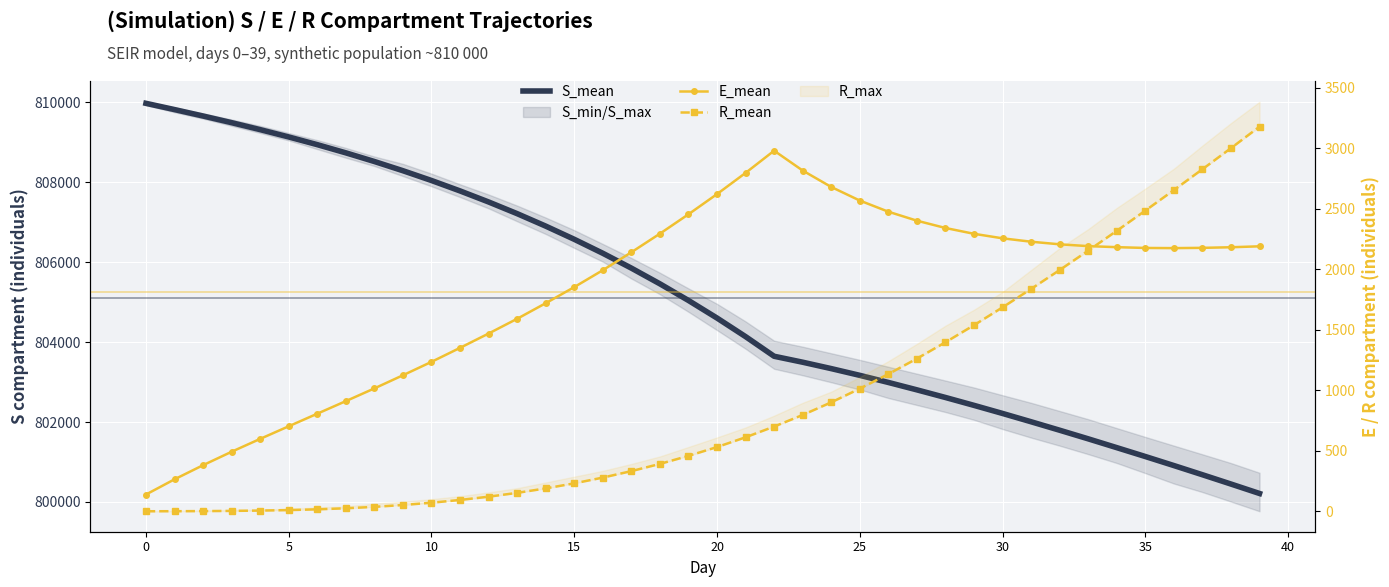

Between 12 and 39, which series saw the biggest shift?

S_mean